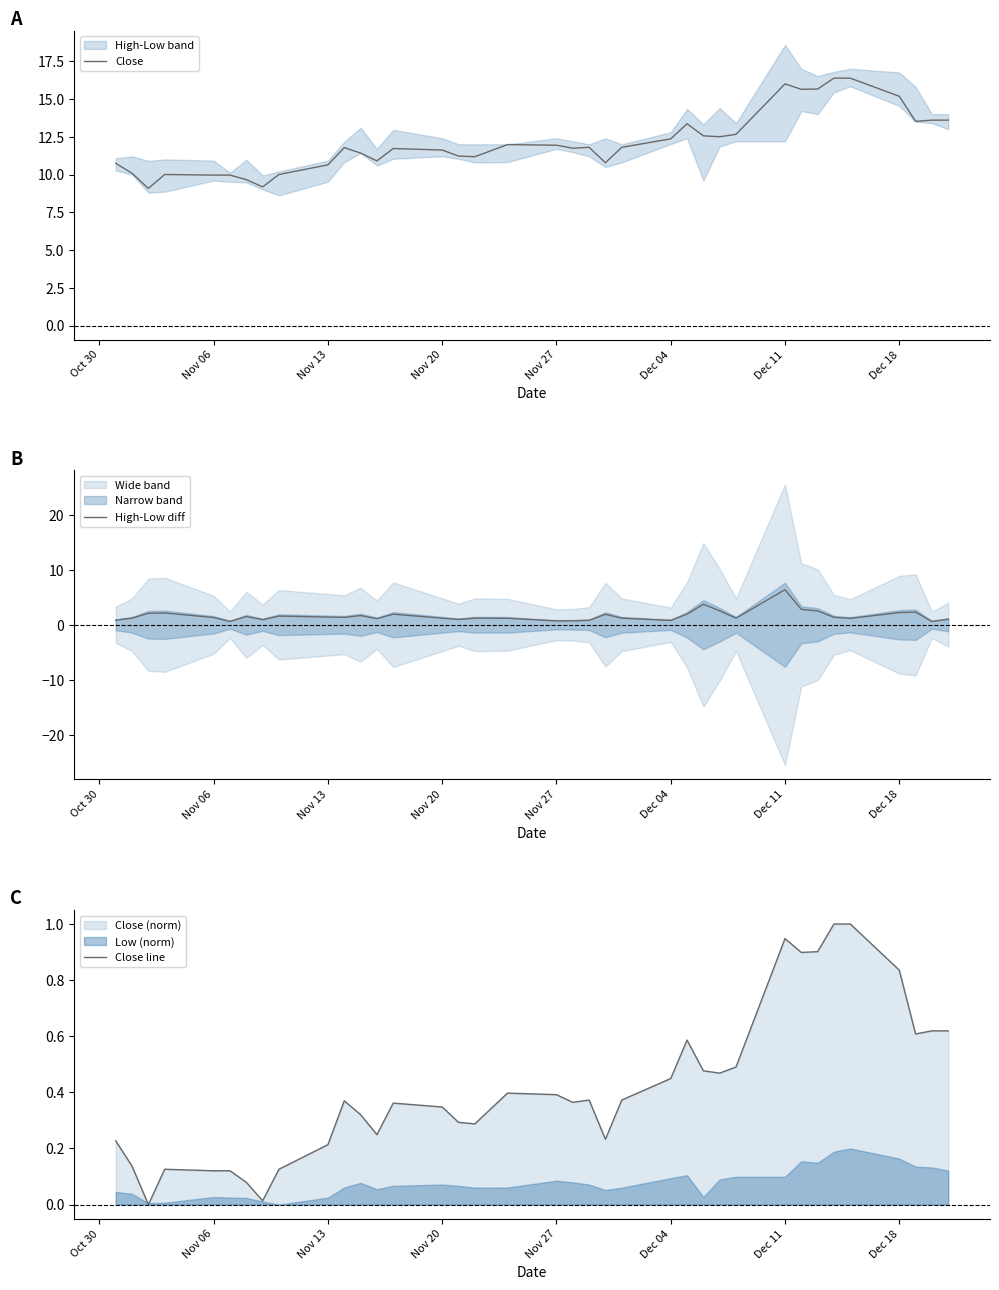

At how many categories does at least one series exceed 8?

37